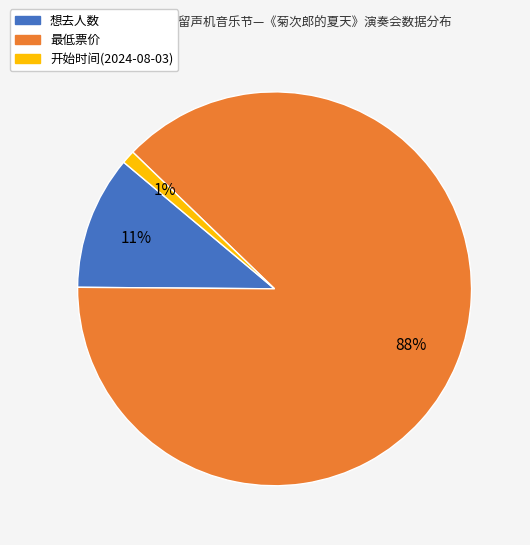

Rank the categories by value from highest to lowest.

最低票价, 想去人数, 开始时间(2024-08-03)